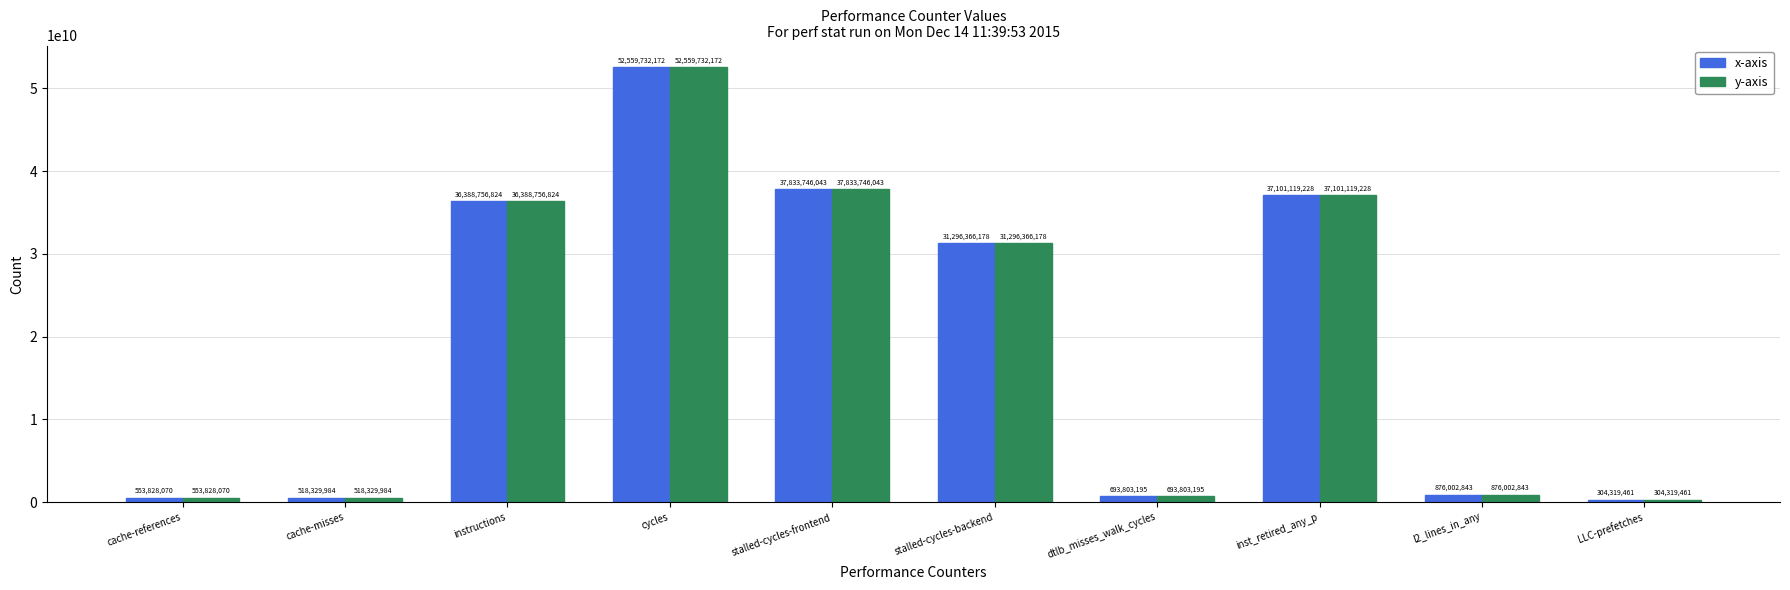

What position from the right is inst_retired_any_p?

3